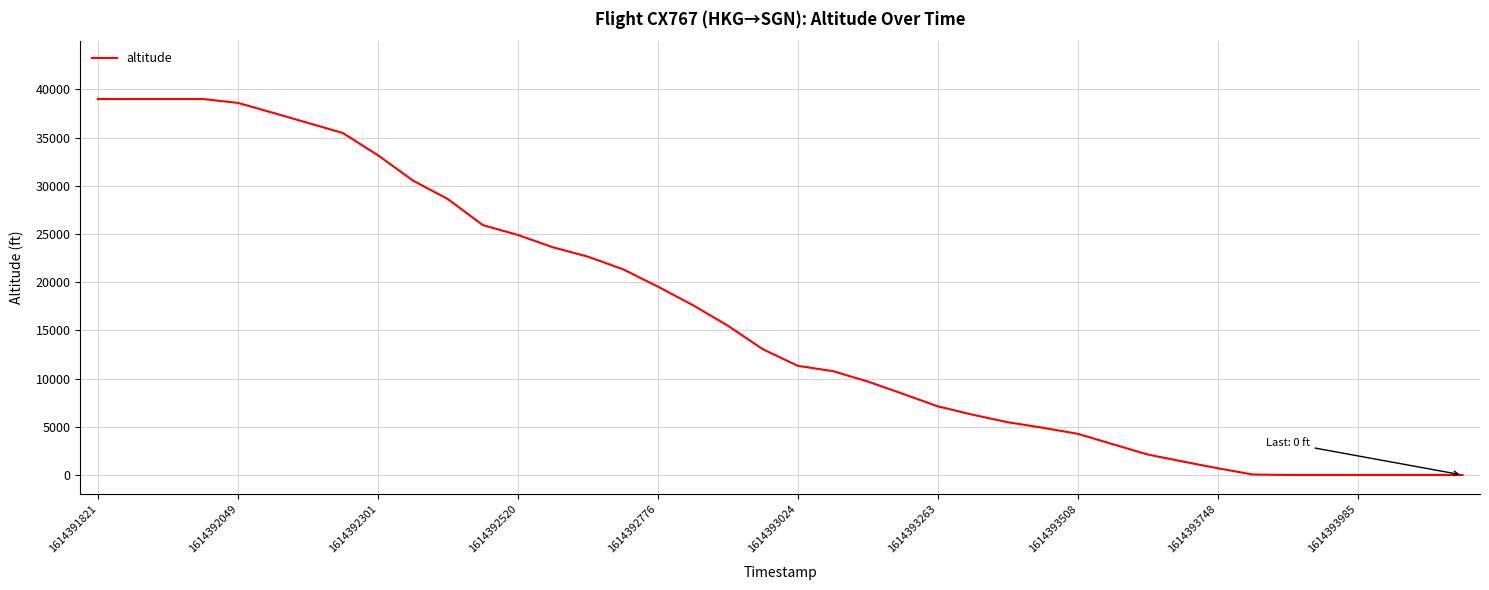

What is the difference between the maximum and minimum values?

39000